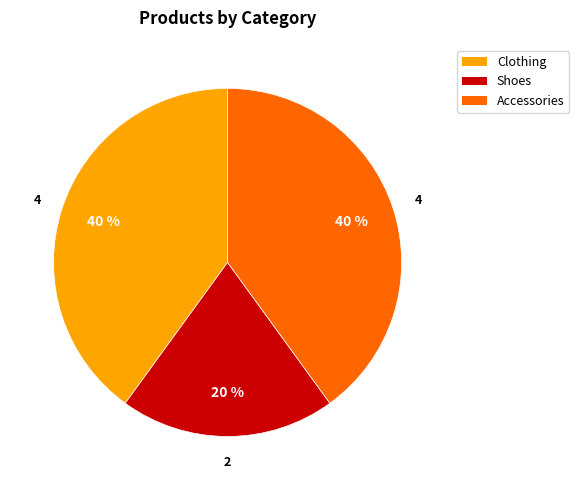

Do Shoes and Accessories together represent more than half of the pie?

Yes